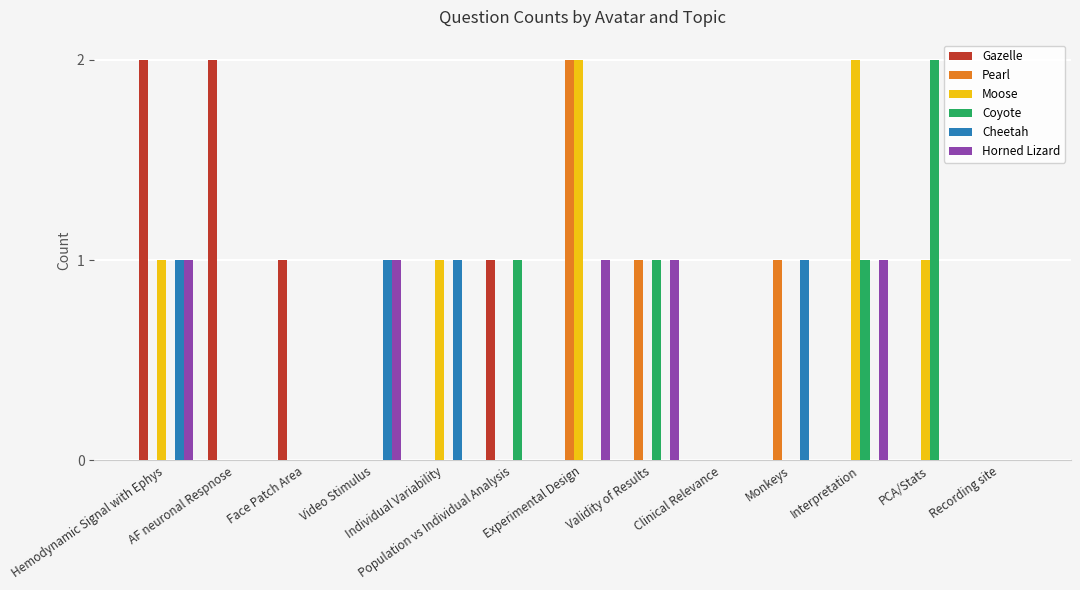

What is the maximum value shown in the chart?

2